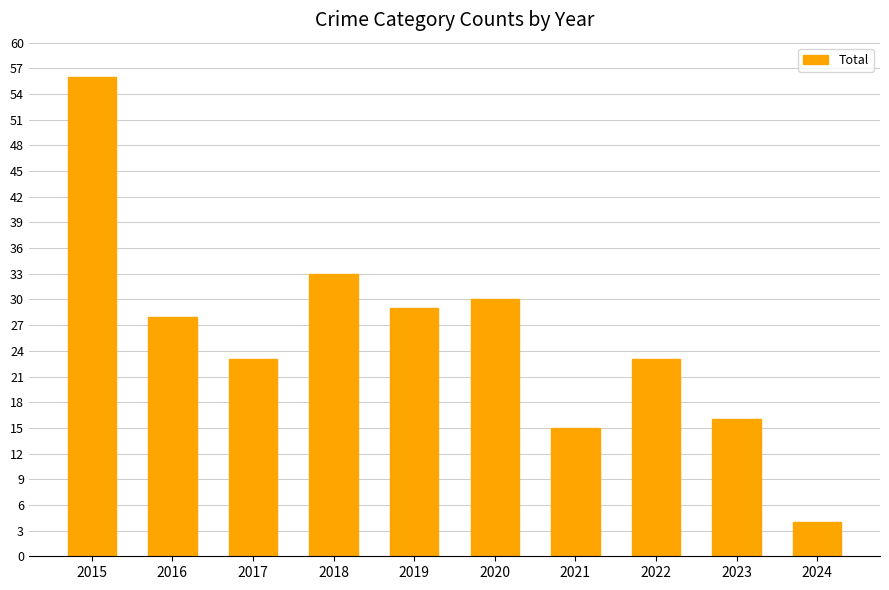

Reading left to right, extract all data points from this chart.

56	28	23	33	29	30	15	23	16	4